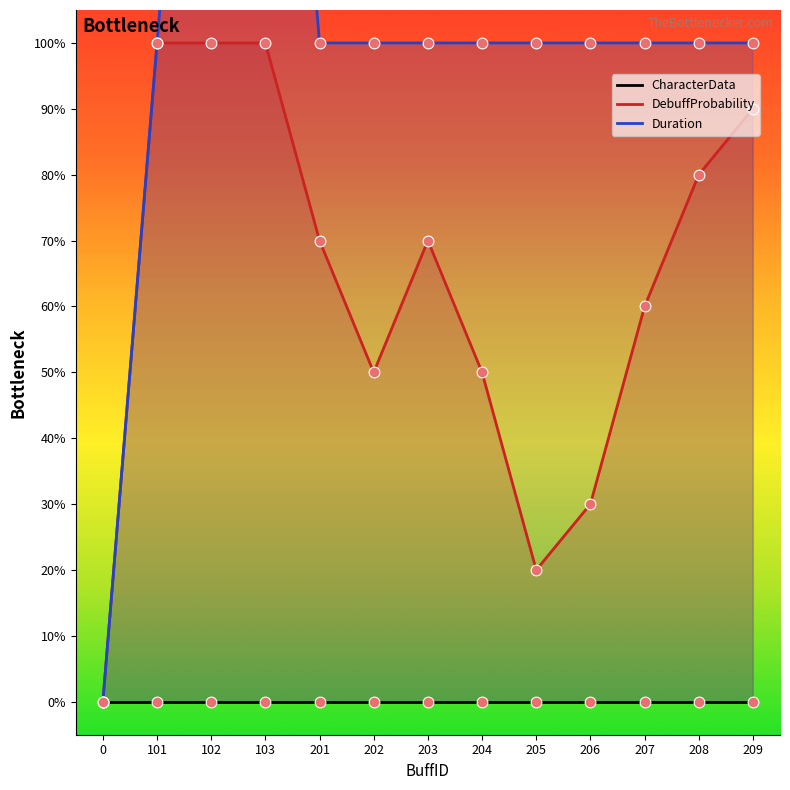

Which series has the largest Y range (max minus min)?

Duration